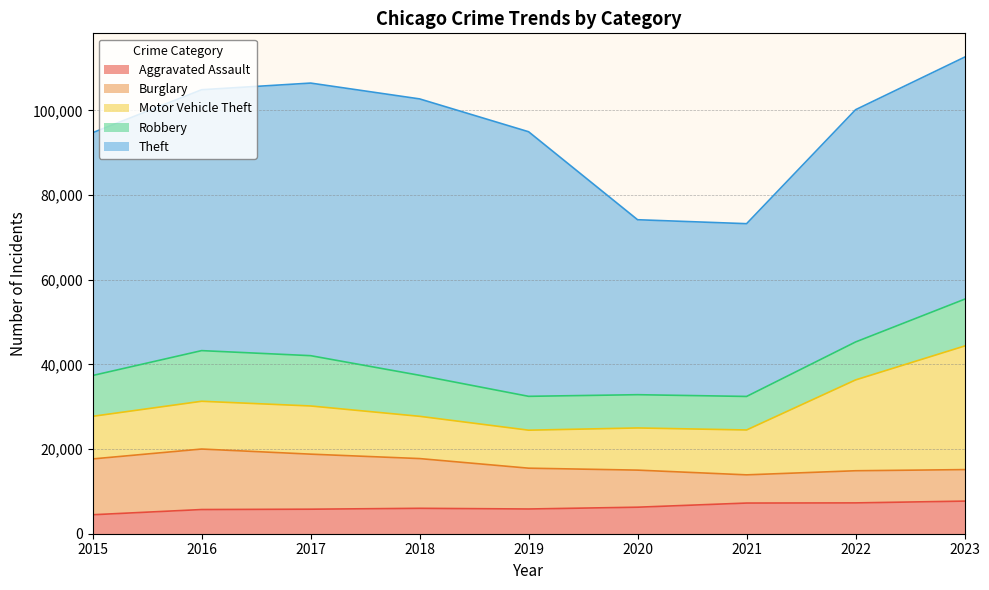

What value does the Burglary series have at 2019, to the nearest 50?

9650